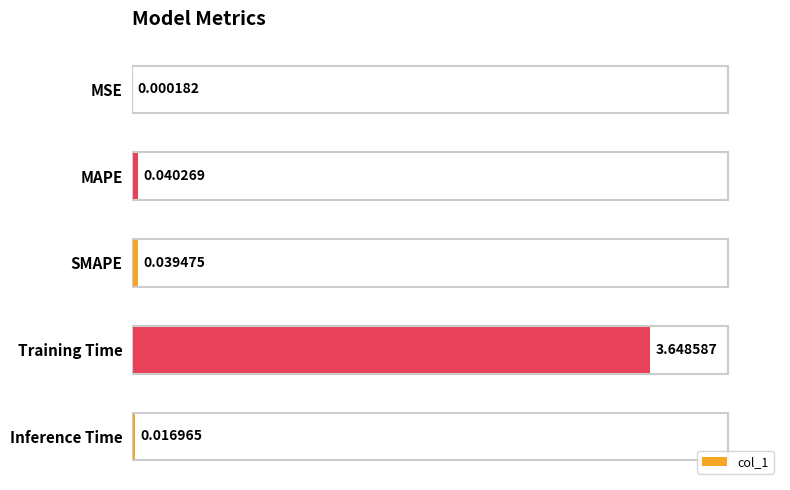

Where is the data nearest to the value 1?

MAPE